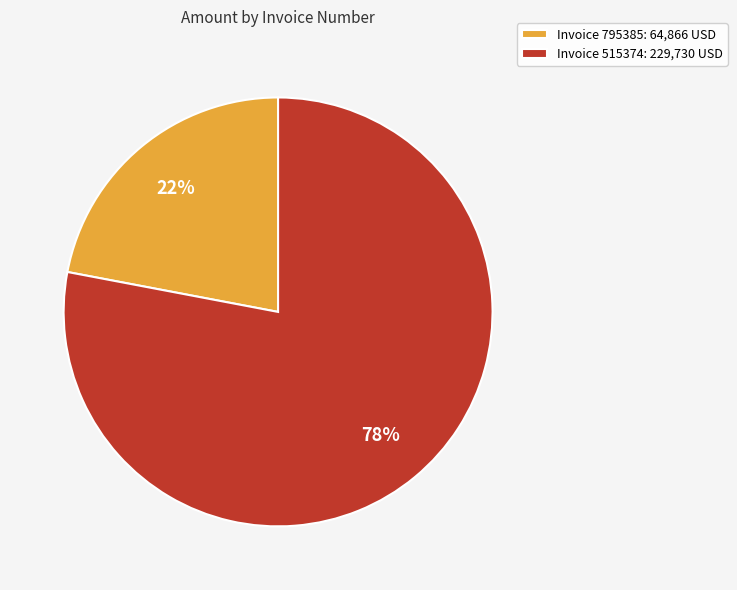

Which slice represents more than half of the pie?

Invoice 515374: 229,730 USD